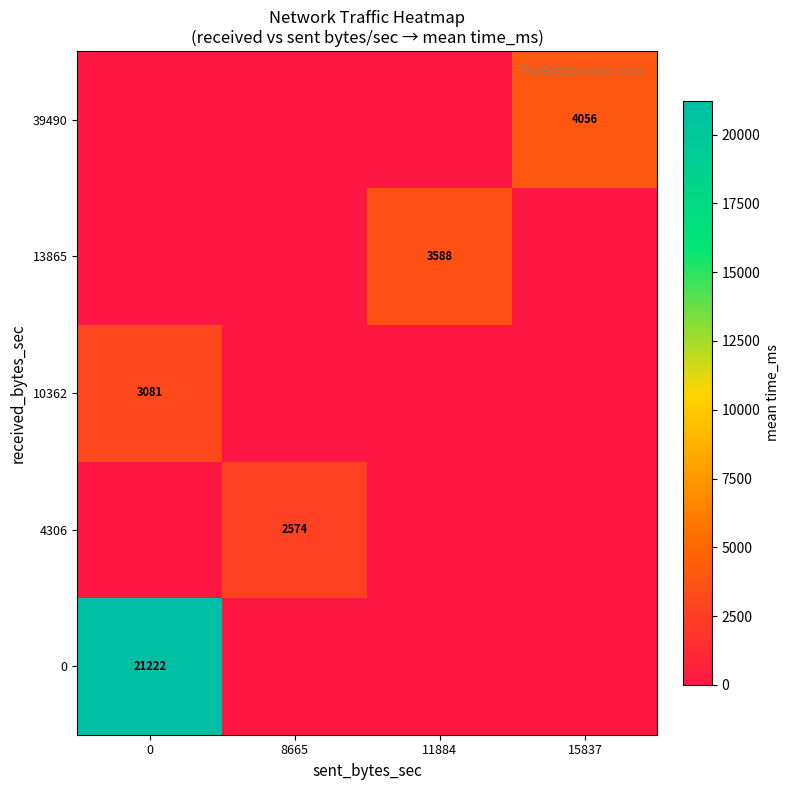

The value of 0 at 0 is 33625. True or false?

False